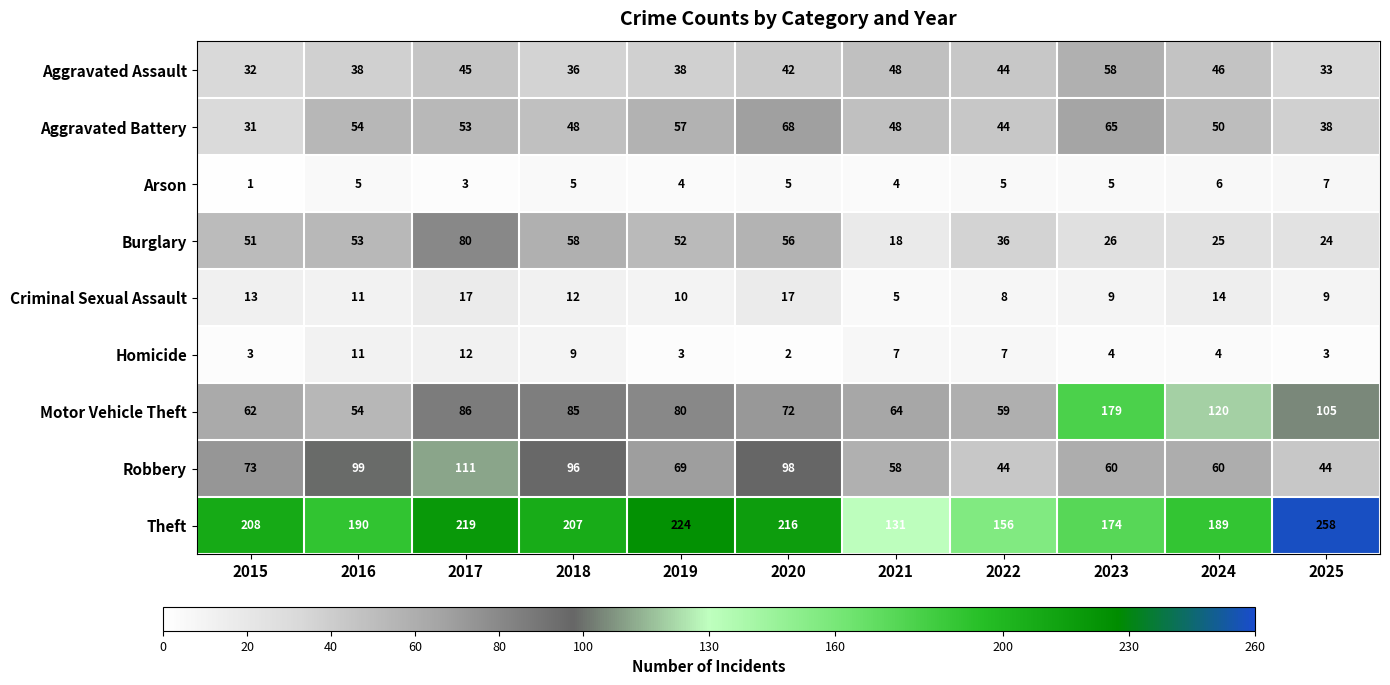

What is the difference between the Motor Vehicle Theft values at 2017 and 2025?

19